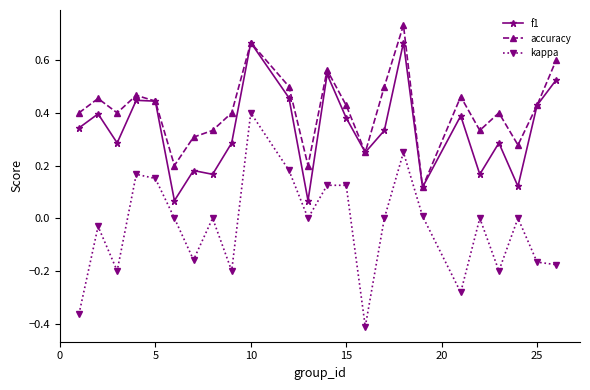

How many categories are shown in the chart?

24